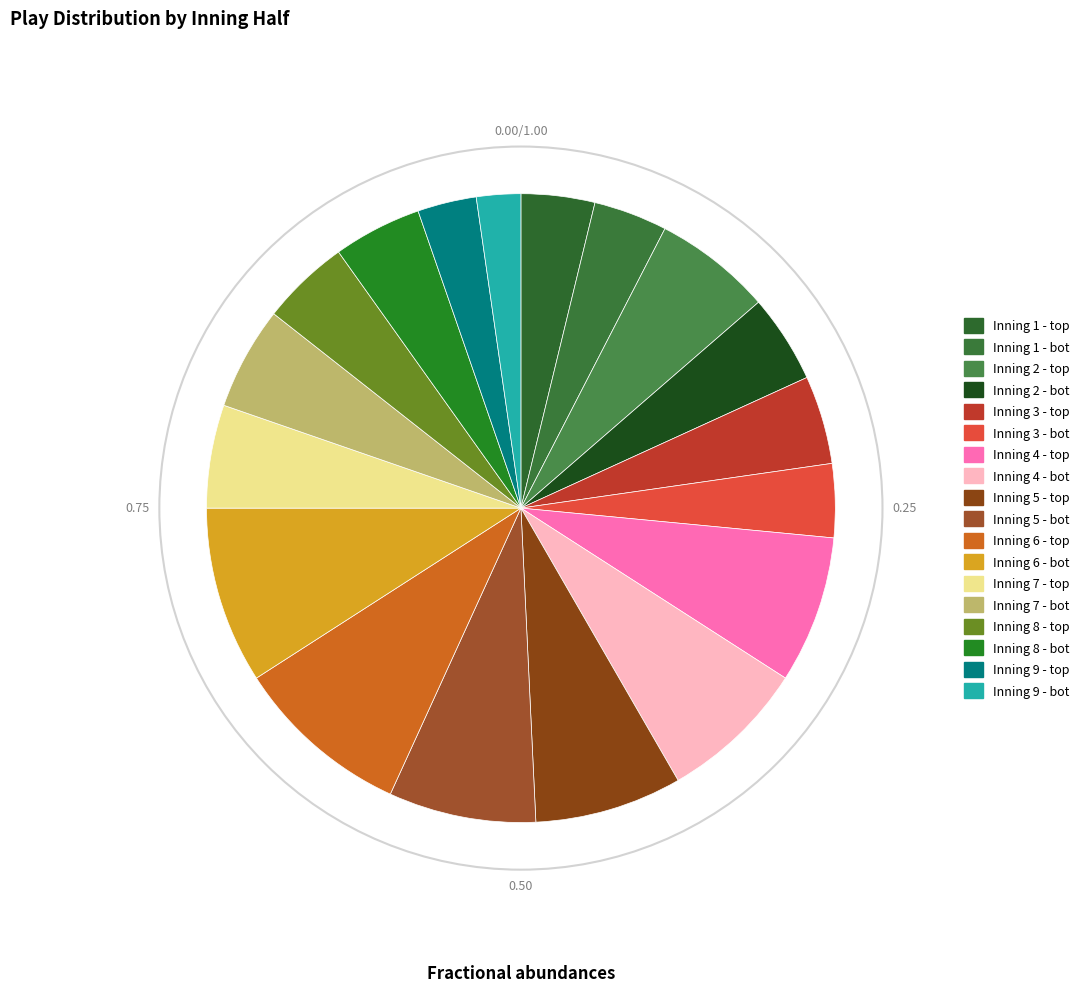

Count the number of slices in the pie.

18